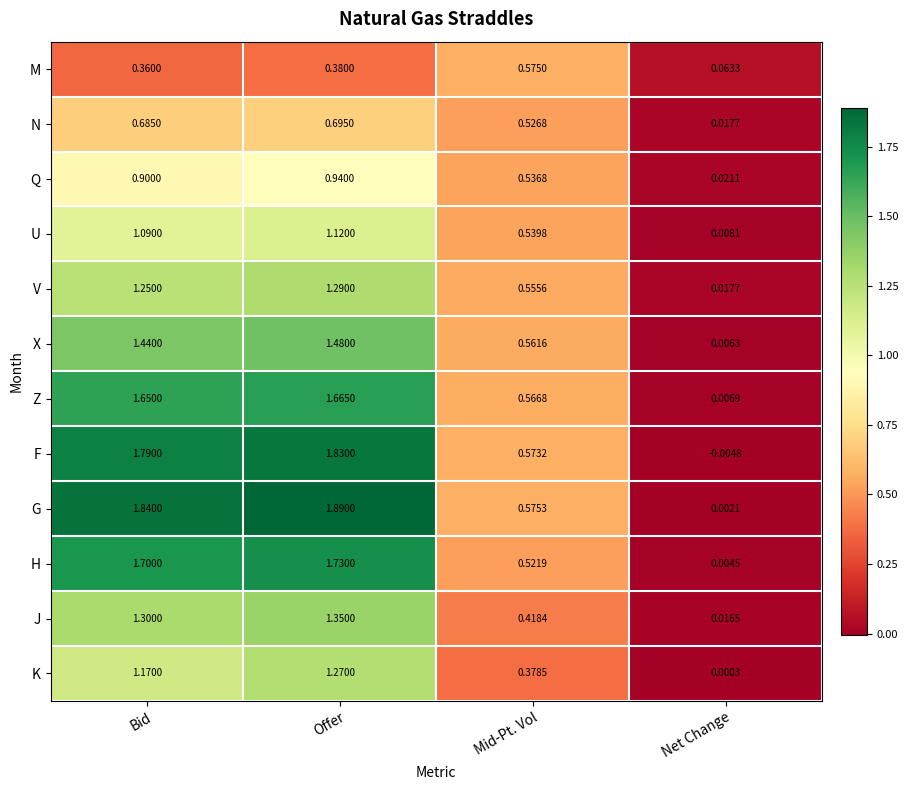

Which series changed the most between Offer and Mid-Pt. Vol?

G